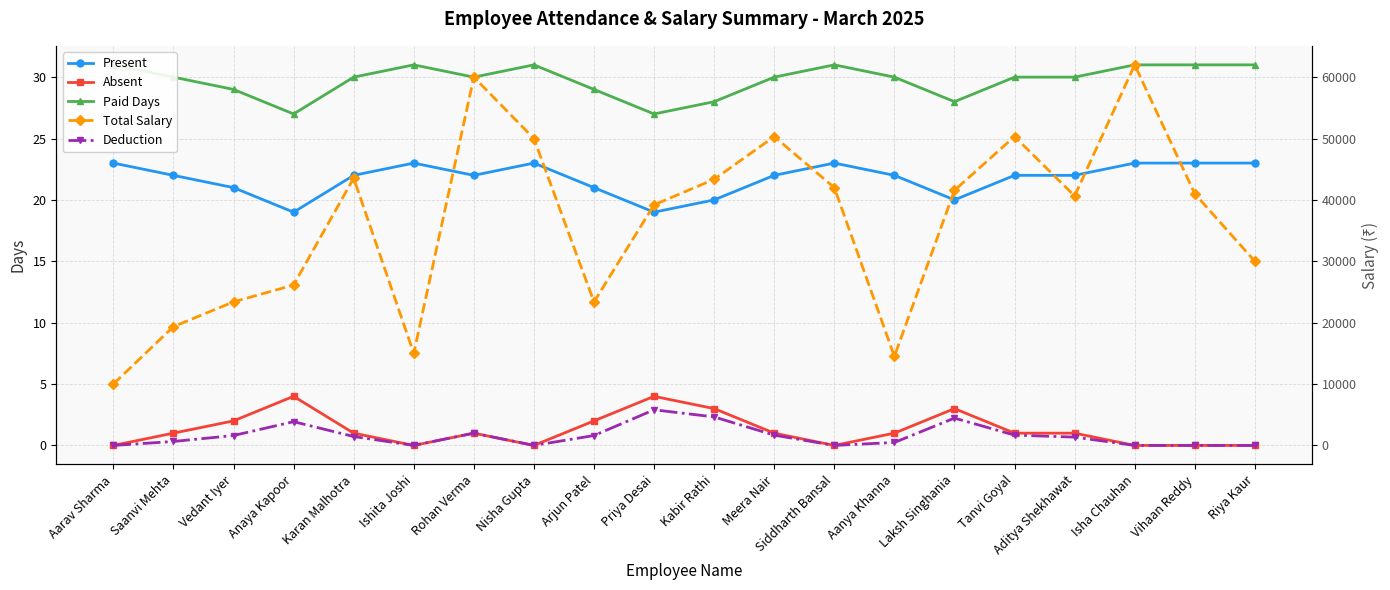

Which series has the largest total across all categories?

Total Salary